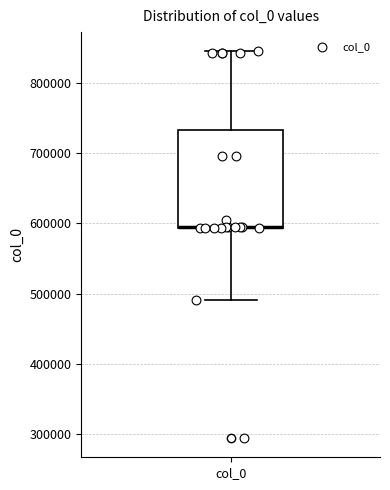

Read this box plot against the y-axis: the position of the median line, the range covered by the box, and the ends of both whiskers. The values are not printed on the chart, so give them approximately, as read against the axis.

median 600000 (drawn on the box's lower edge), box 590000 to 730000, whiskers 490000 to 840000